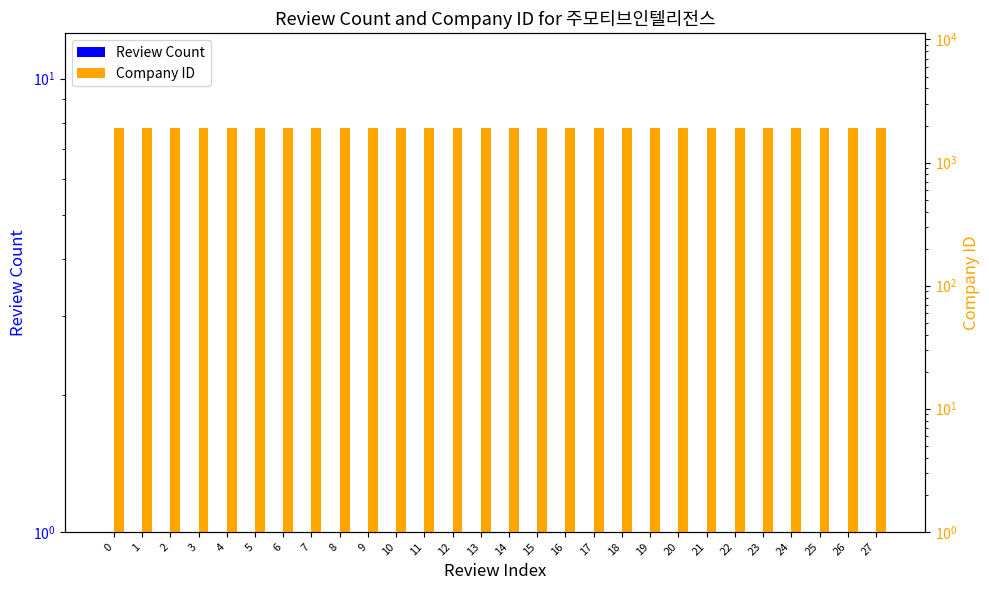

Rank the categories by Company ID value from highest to lowest.

0, 1, 2, 3, 4, 5, 6, 7, 8, 9, 10, 11, 12, 13, 14, 15, 16, 17, 18, 19, 20, 21, 22, 23, 24, 25, 26, 27